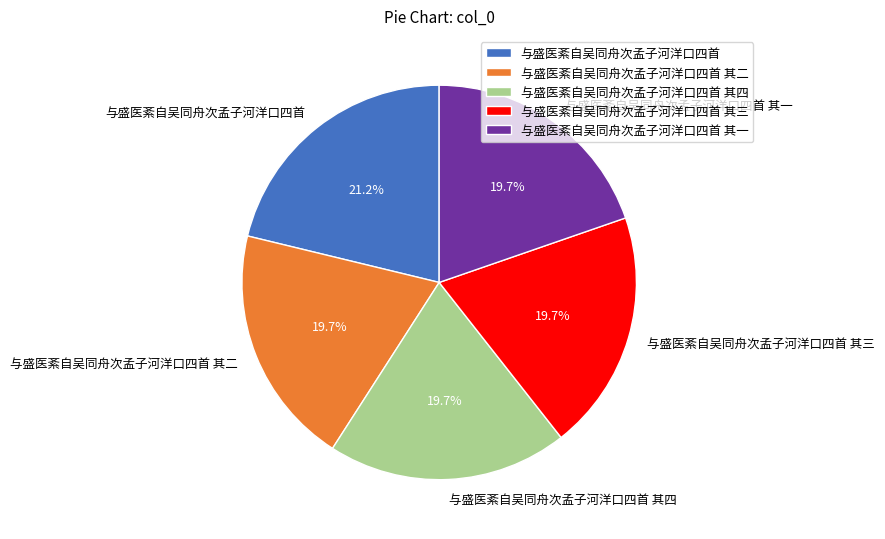

Count the number of slices in the pie.

5